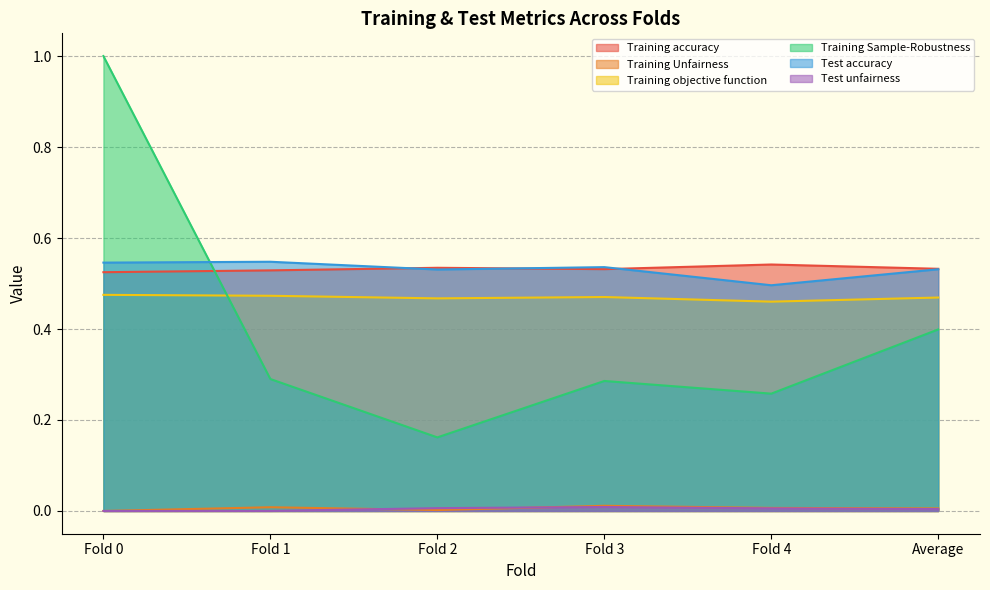

Where do Training objective function and Training Sample-Robustness first cross each other?

Fold 0 and Fold 1